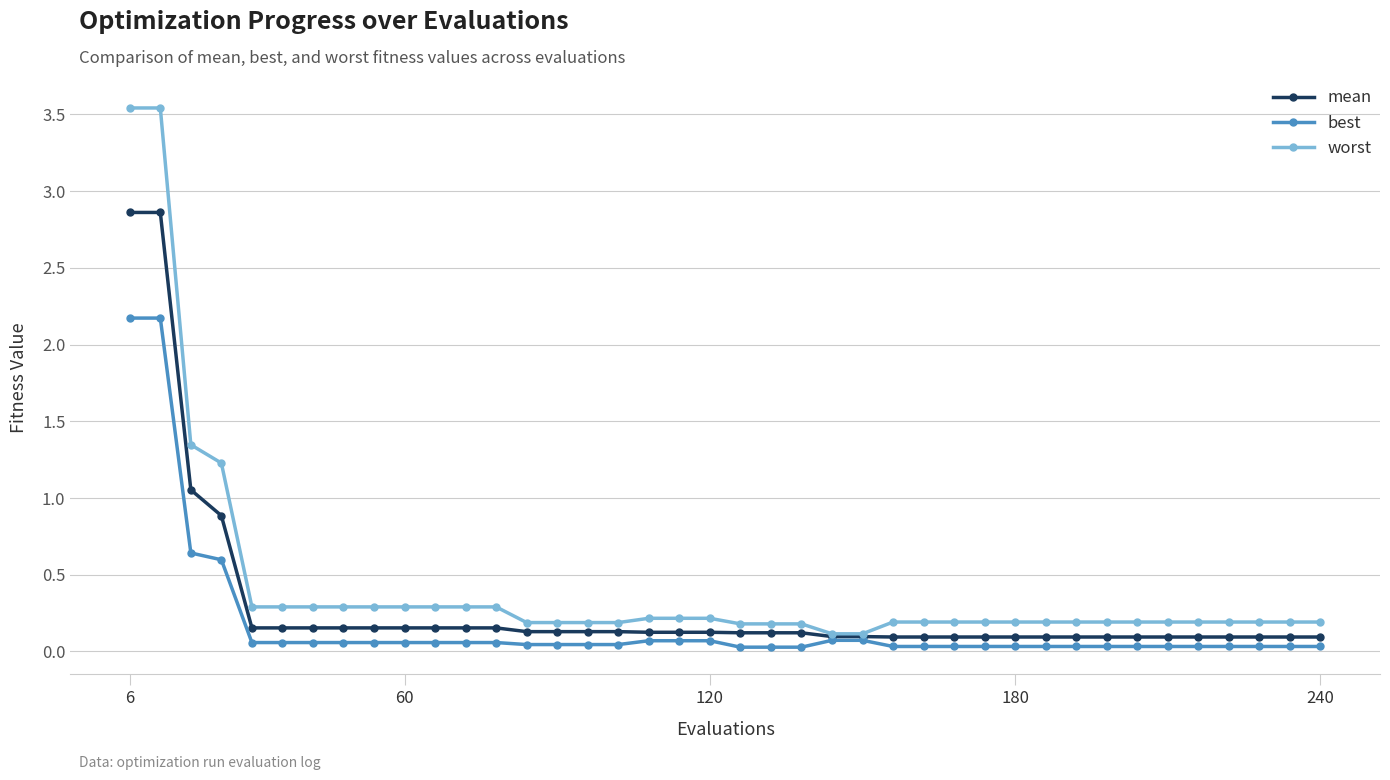

Count the number of categories in the chart.

40